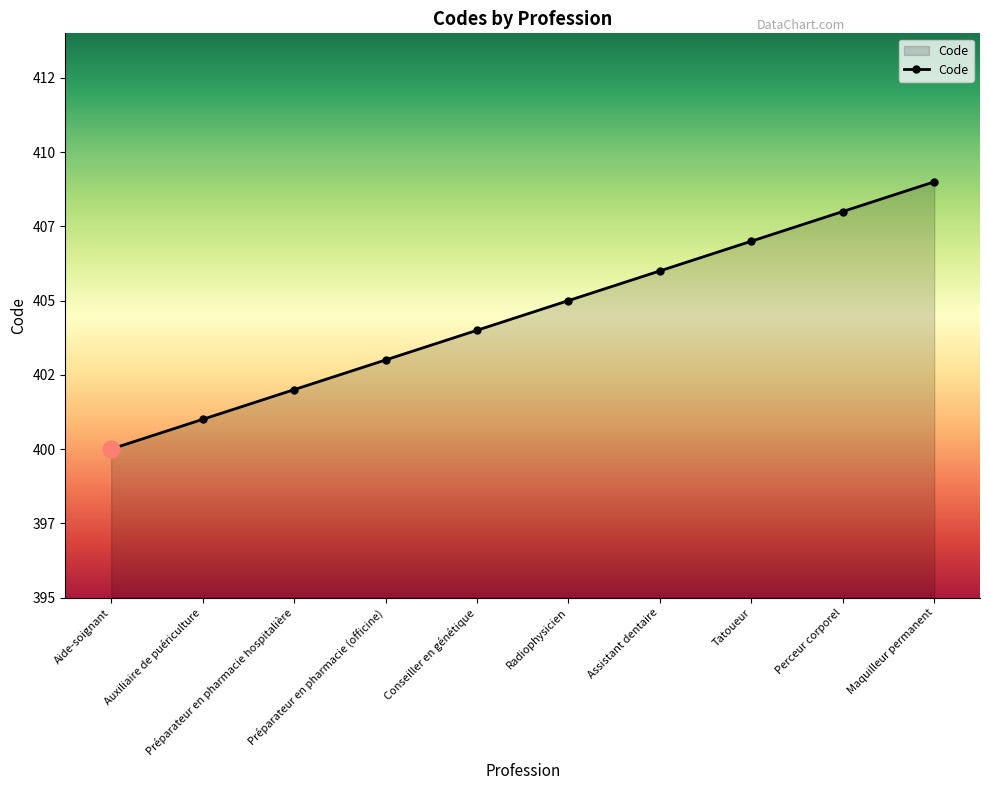

Reading left to right, transcribe all the data shown in this chart.

Aide-soignant=400	Auxiliaire de puériculture=401	Préparateur en pharmacie hospitalière=402	Préparateur en pharmacie (officine)=403	Conseiller en génétique=404	Radiophysicien=405	Assistant dentaire=406	Tatoueur=407	Perceur corporel=408	Maquilleur permanent=409